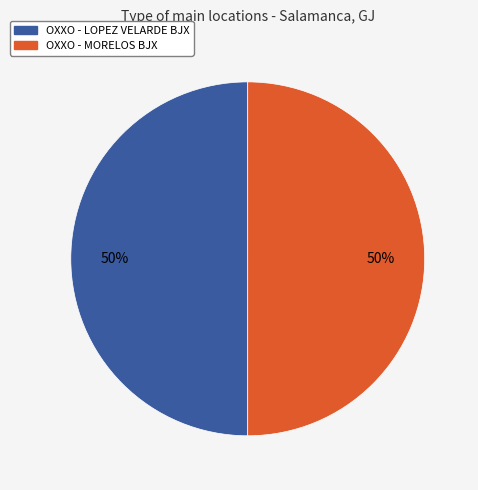

To the nearest percent, what percentage of the pie is OXXO - LOPEZ VELARDE BJX?

50%